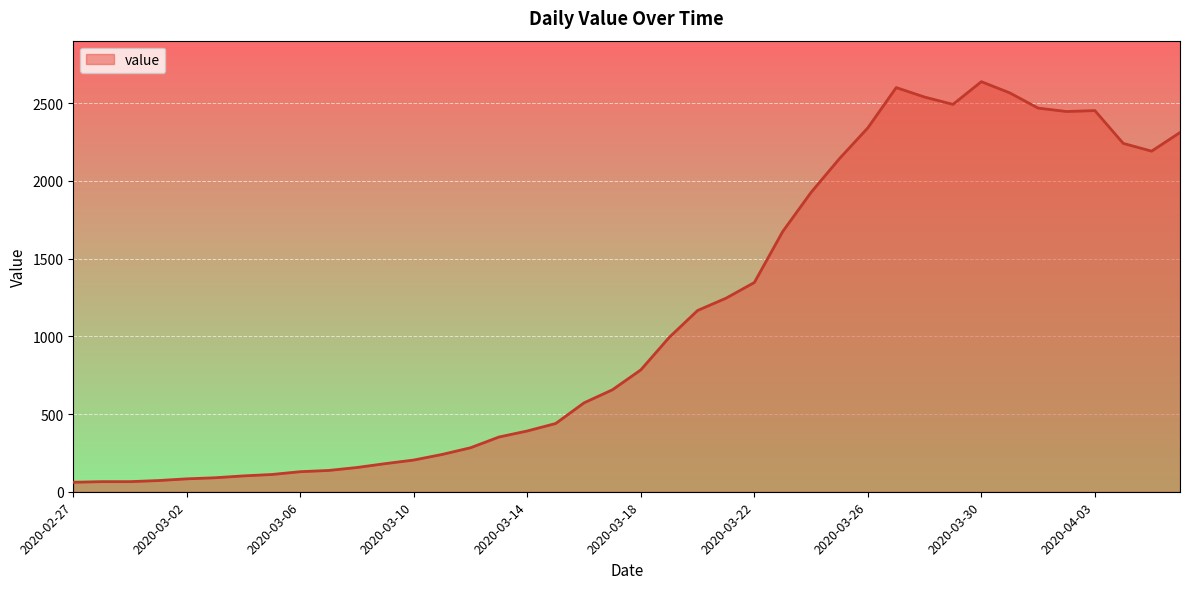

What is the greatest value displayed?

2638